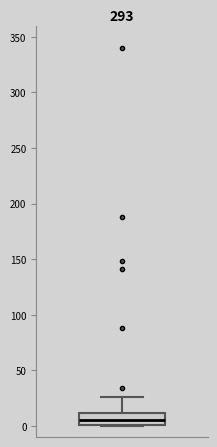

Transcribe this box plot: give where the median line is, the range the box spans, and where the two whiskers end, as read against the y-axis. The values are not printed on the chart, so give them approximately, as read against the axis.

median 5, box 0 to 10, whiskers 0 to 25